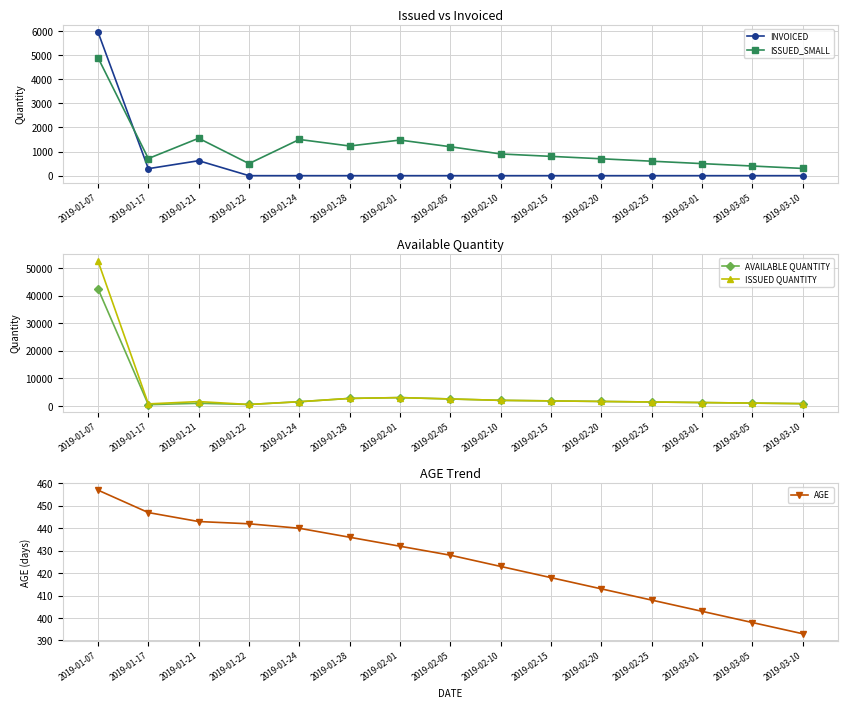

After their last crossing, which series has the higher values: AGE or INVOICED?

AGE